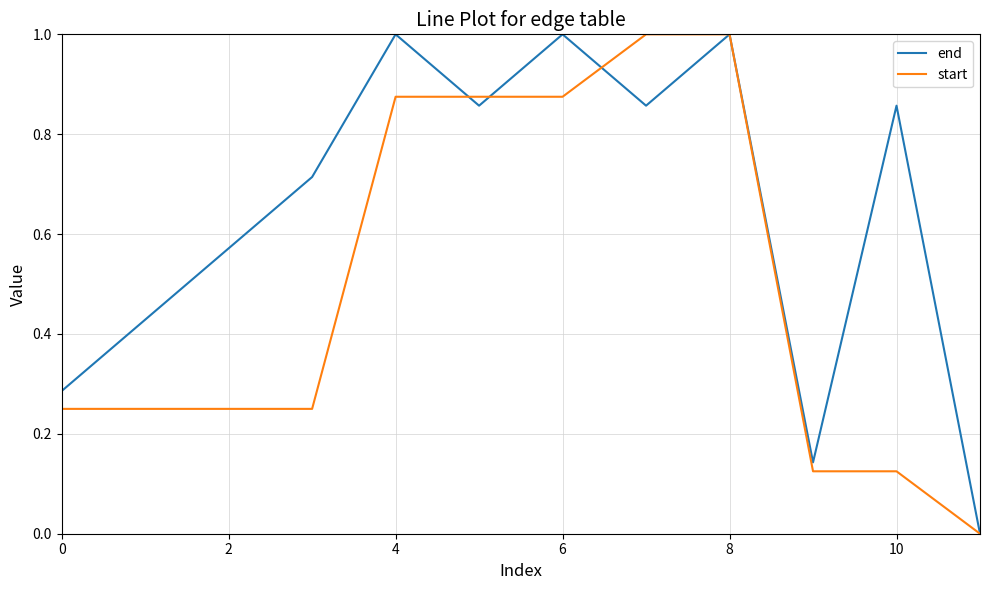

Rank the series by their average value, from lowest to highest.

start, end